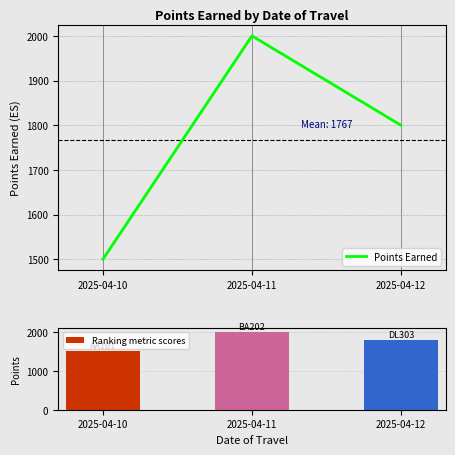

What is the minimum value for Points Earned?

1500